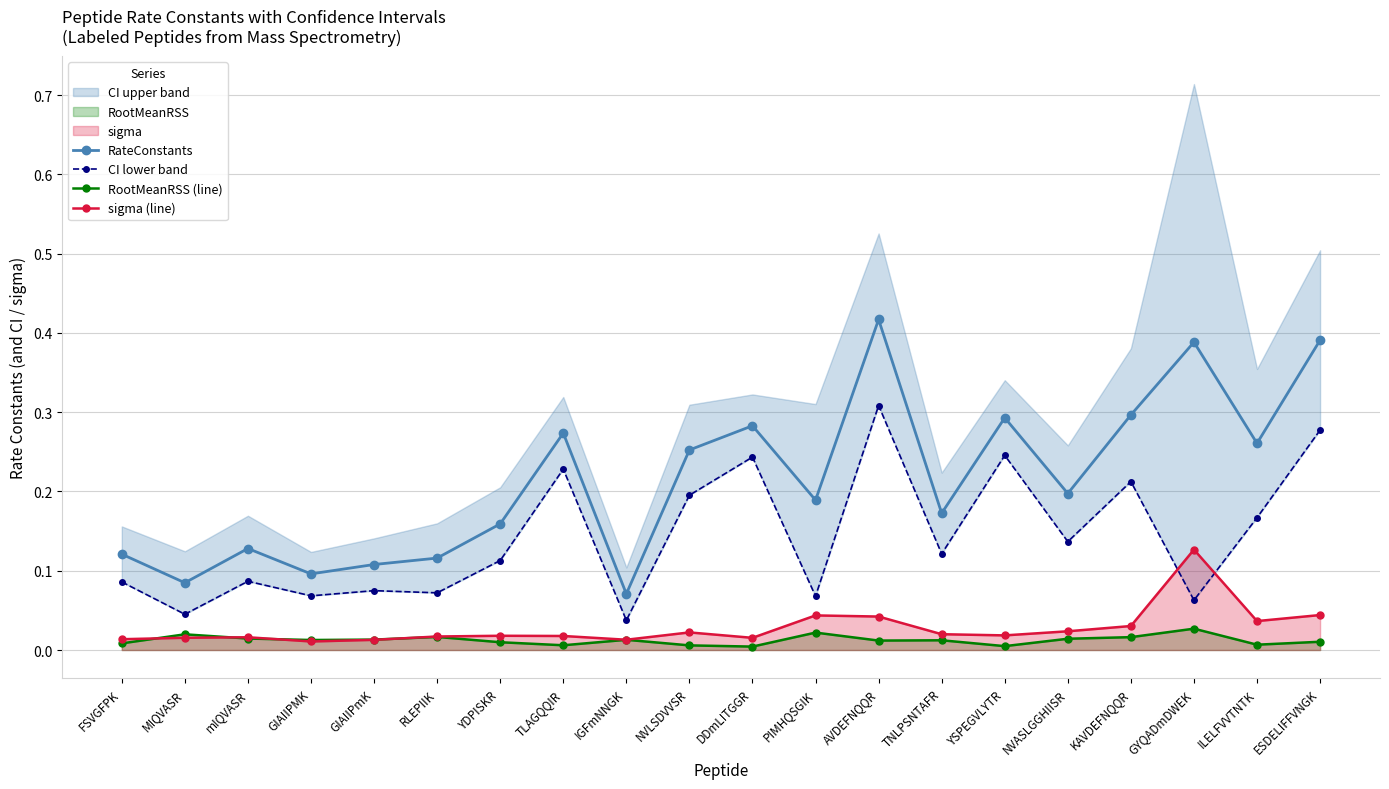

Is the value of RootMeanRSS (line) at TLAGQQIR greater than the value of RateConstants at DDmLITGGR?

No